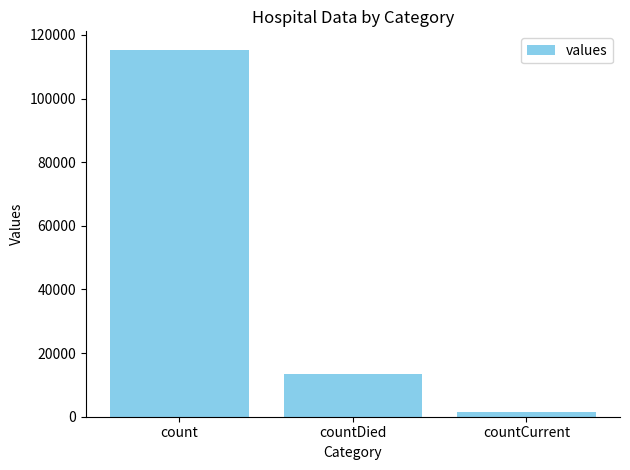

Where is the data nearest to the value 58381?

countDied